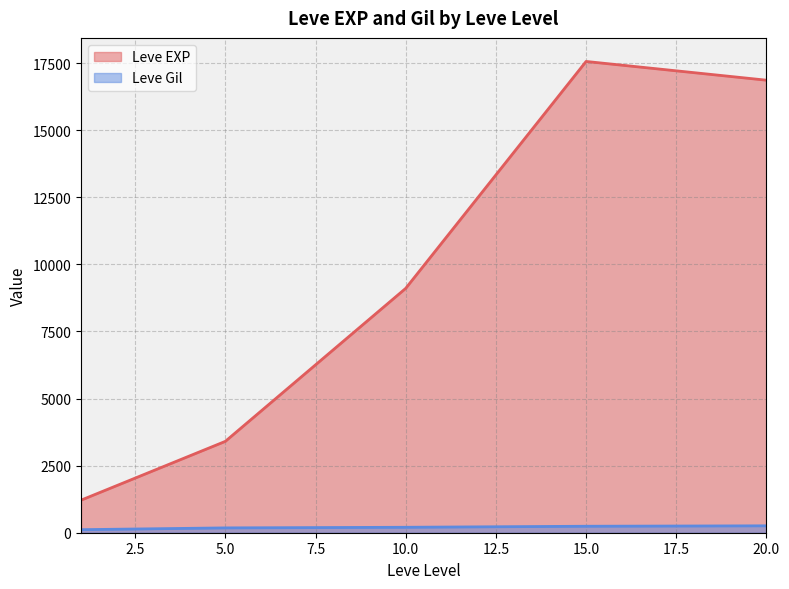

Which series has the largest range (max minus min)?

Leve EXP